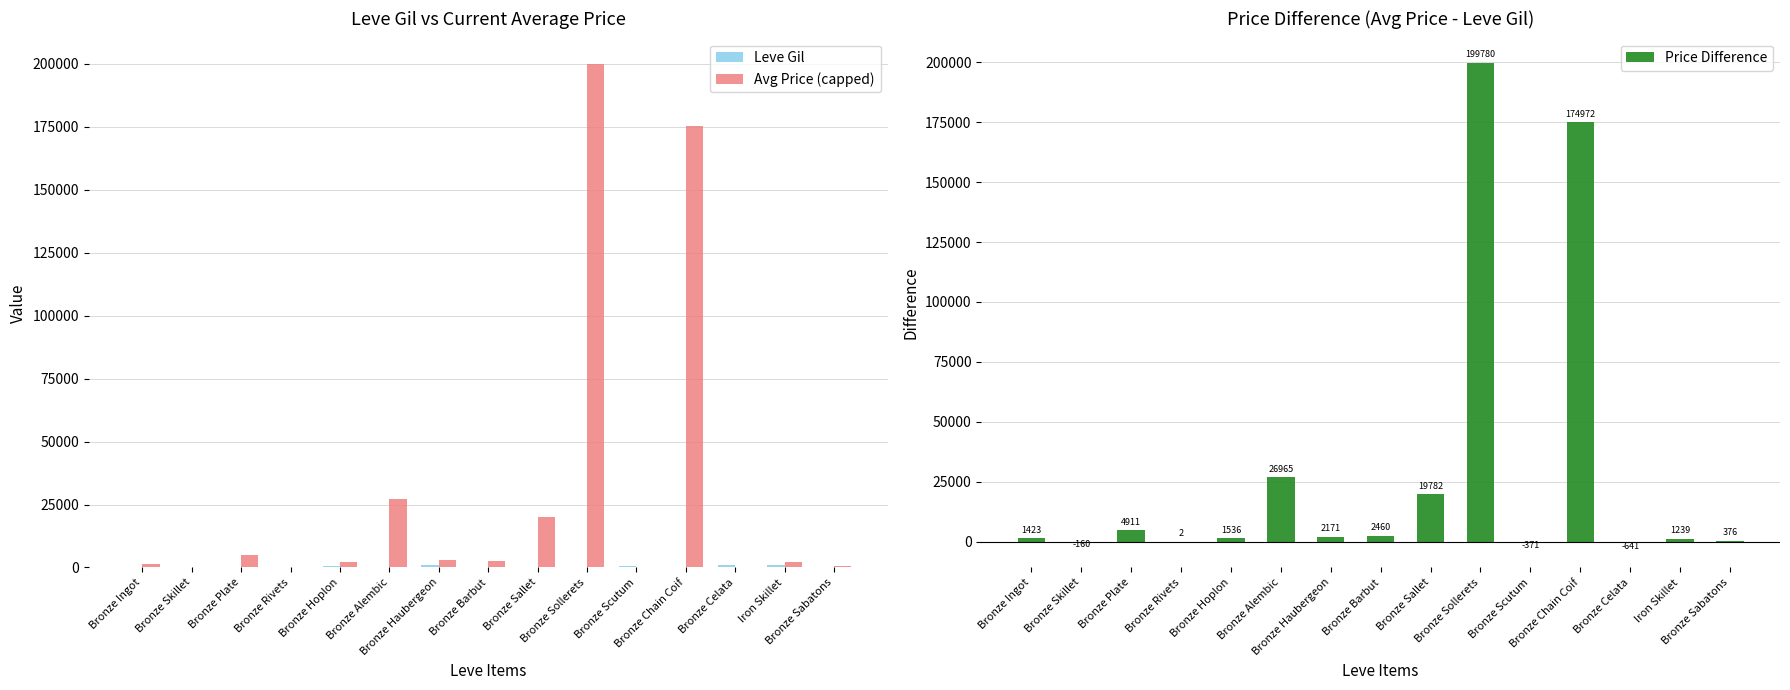

What is the difference between the Leve Gil values at Bronze Scutum and Bronze Plate?

300.0